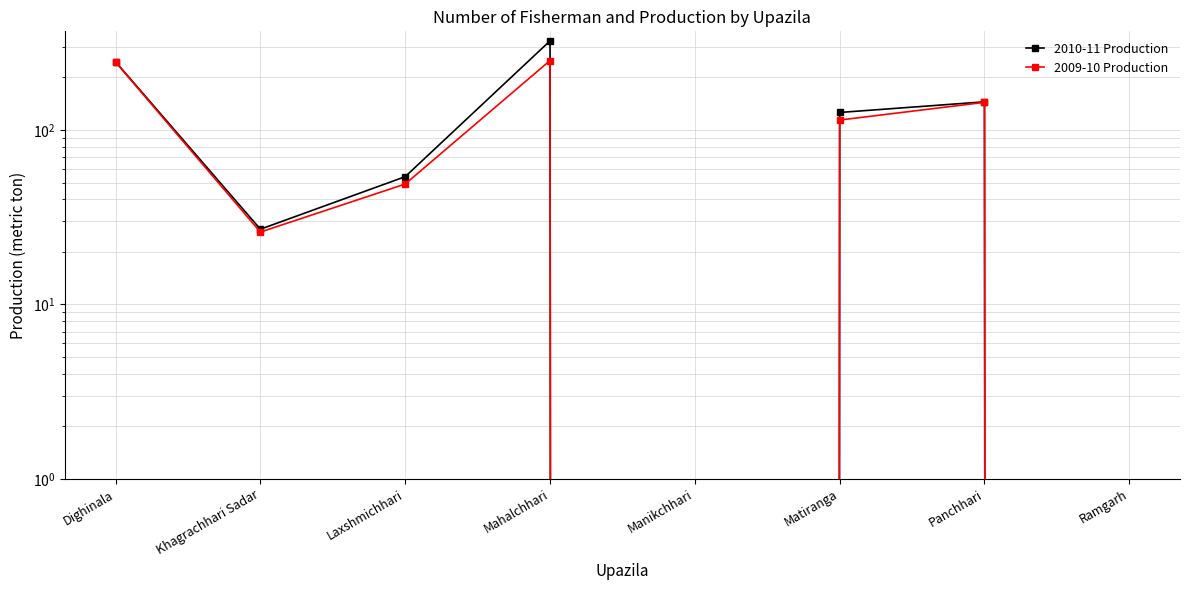

How many data points does each series have?

8